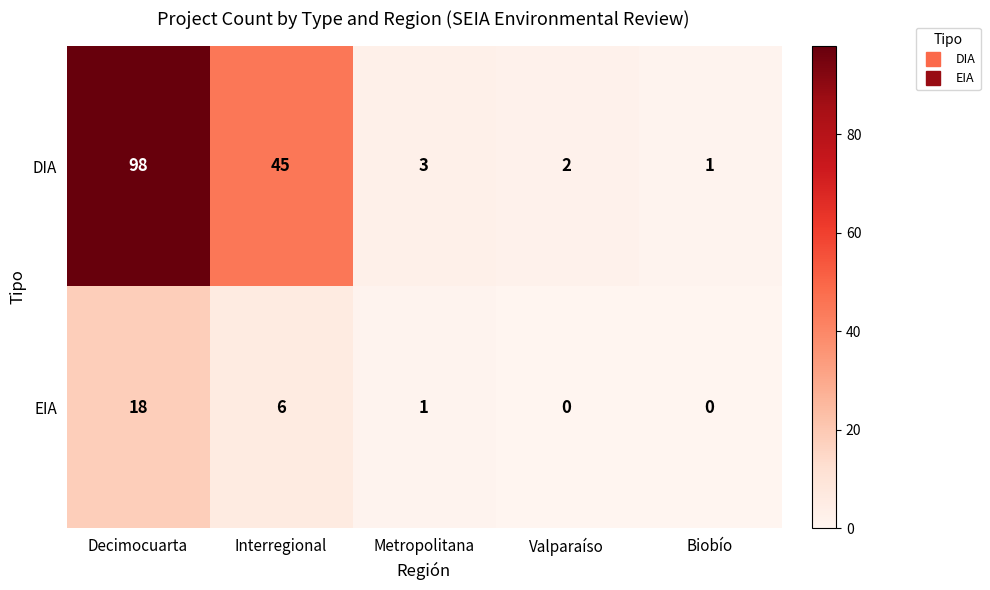

At which category is the sum across all series the highest?

Decimocuarta